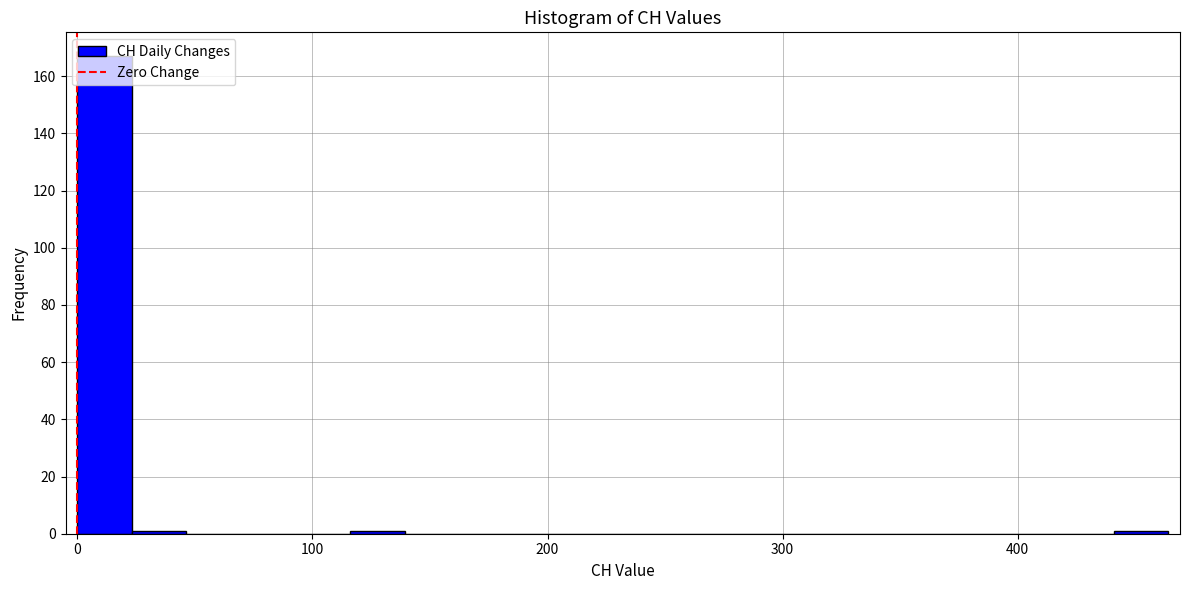

Read against the x-axis, roughly where is the centre of the tallest bar?

10